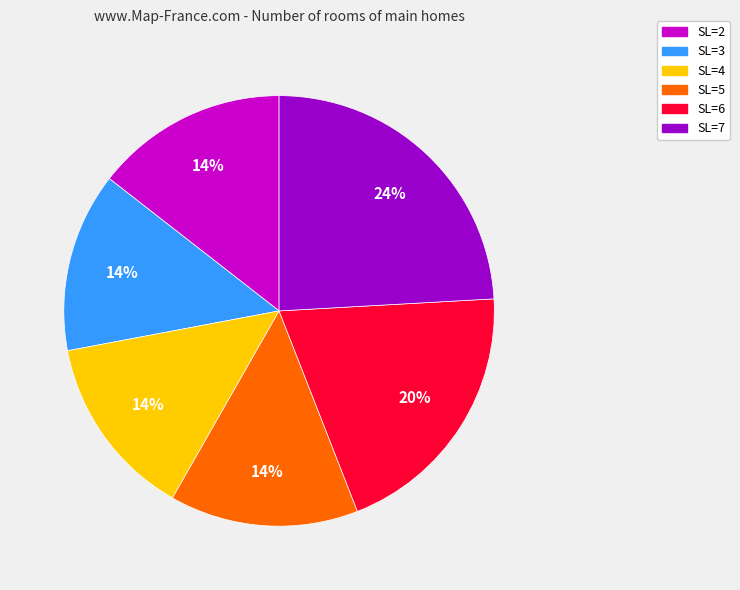

To the nearest percent, what percentage of the pie is SL=2?

14%